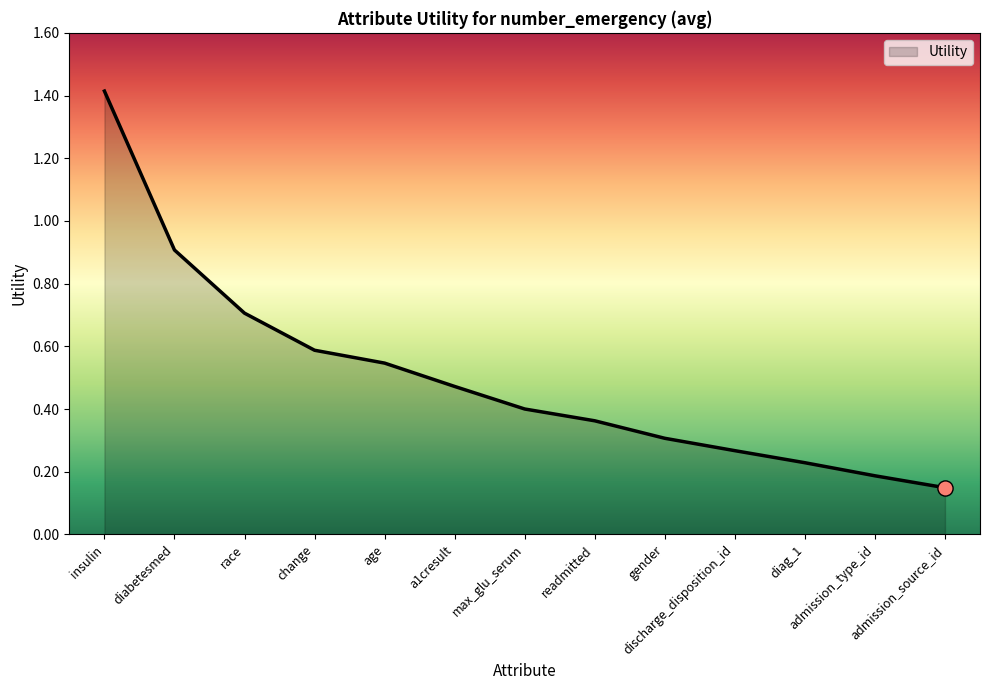

What is the change in value from race to a1cresult?

-0.2